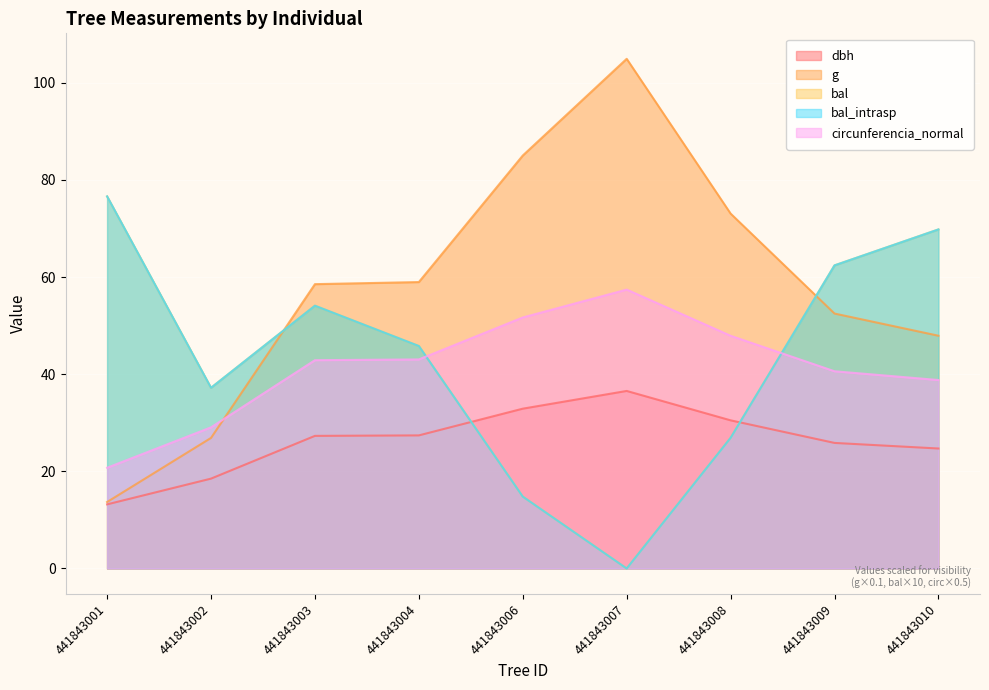

After their last crossing, which series has the higher values: bal or g?

bal